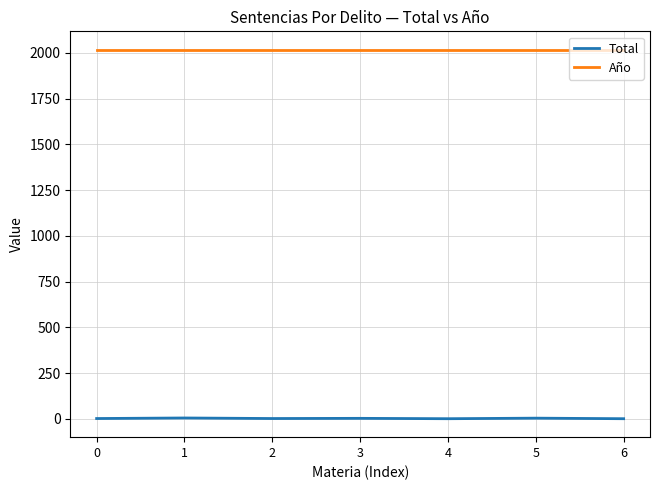

What is the greatest value displayed?

2017